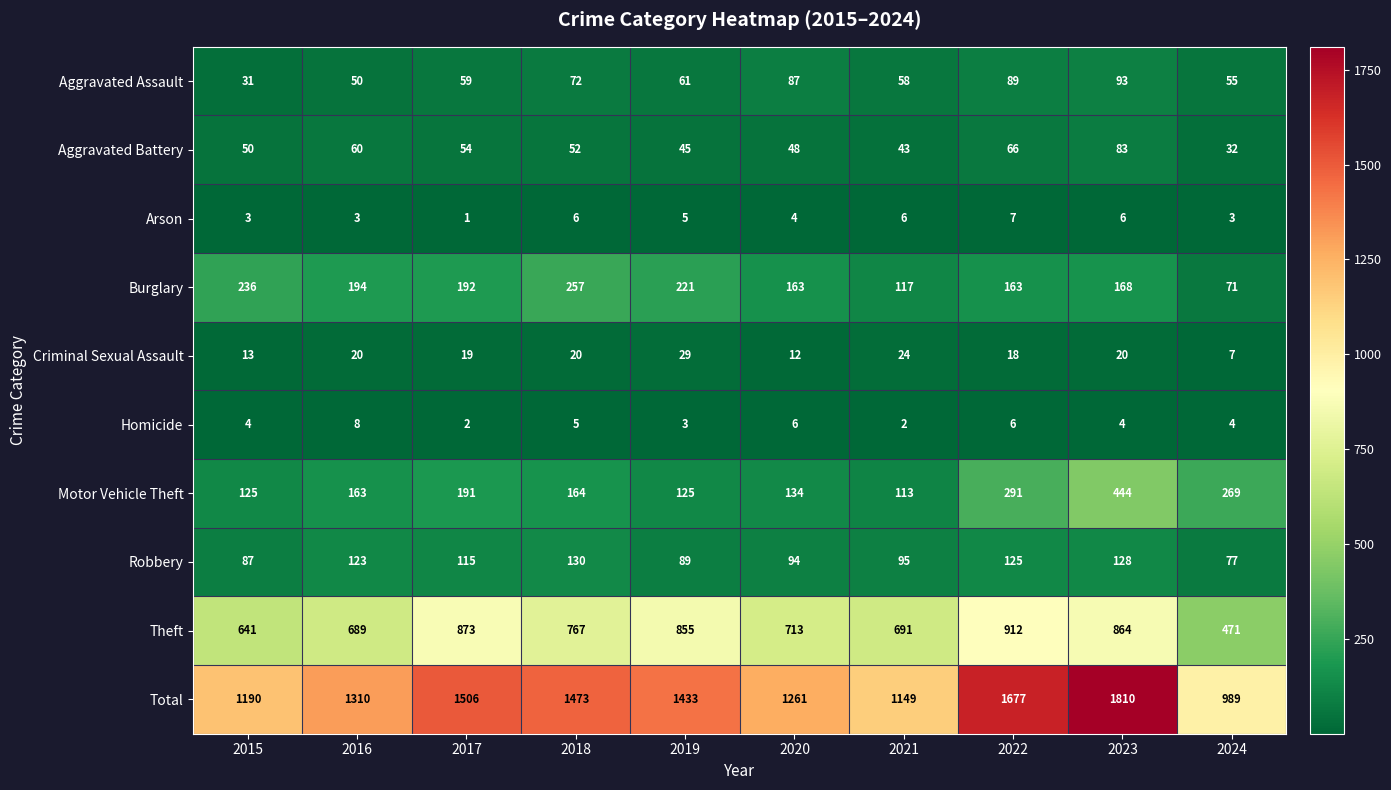

Which series has the largest range (max minus min)?

Total